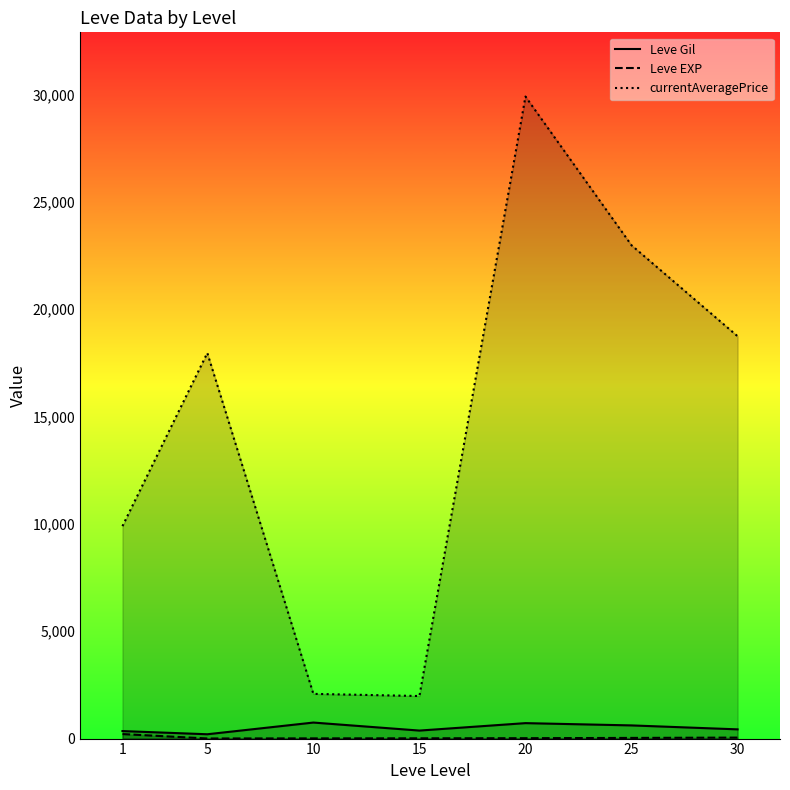

What is the total value across all series at 25?

23625.8